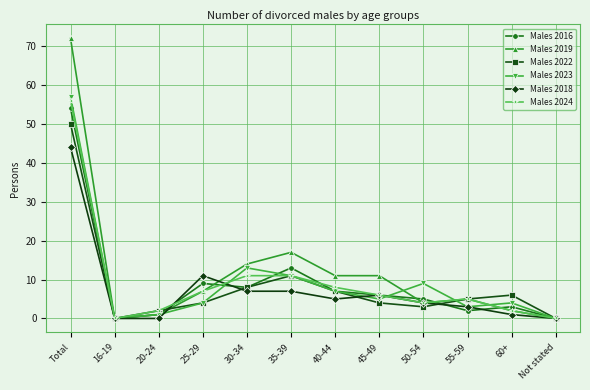

What is the spread (max minus min) of values at 55-59?

3